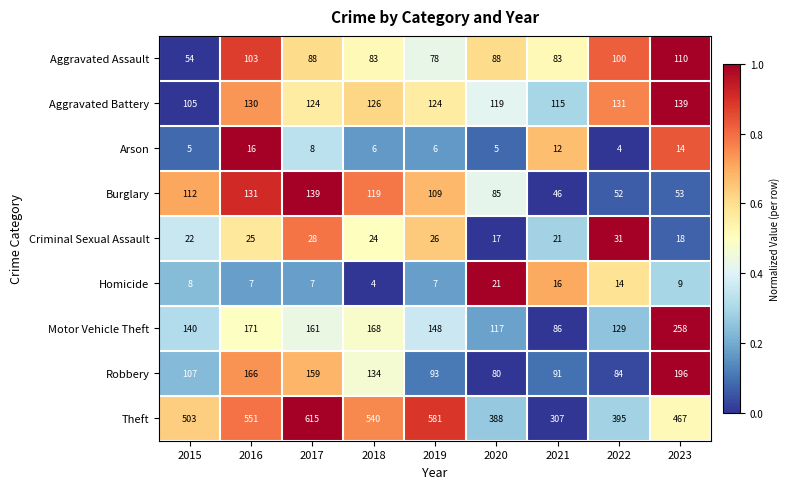

What is the greatest value displayed?

615